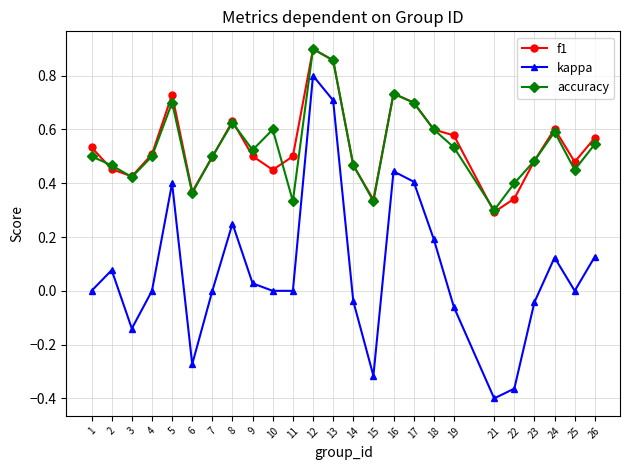

What are all the series names shown in the legend?

f1, kappa, accuracy